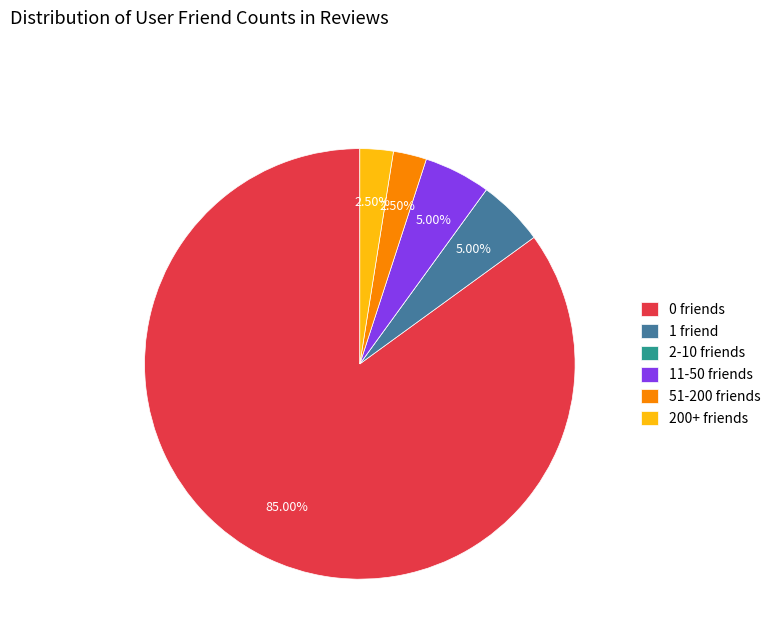

Between 1 friend and 51-200 friends, which is larger?

1 friend